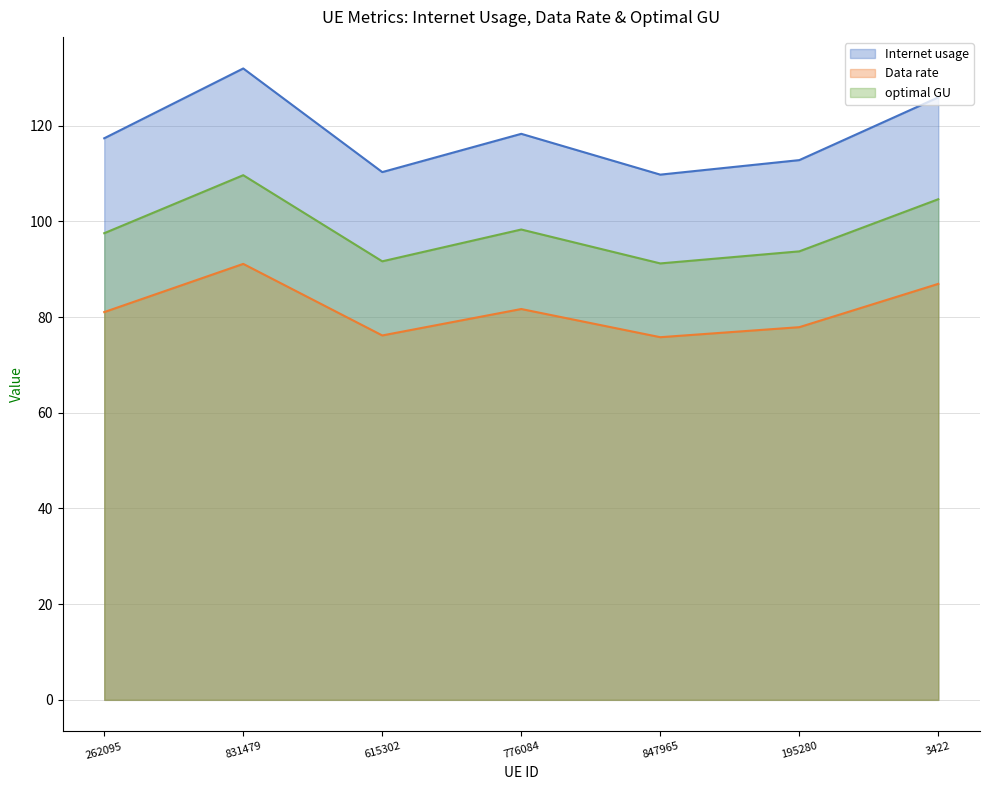

How many interior local valleys does the Internet usage series have?

2